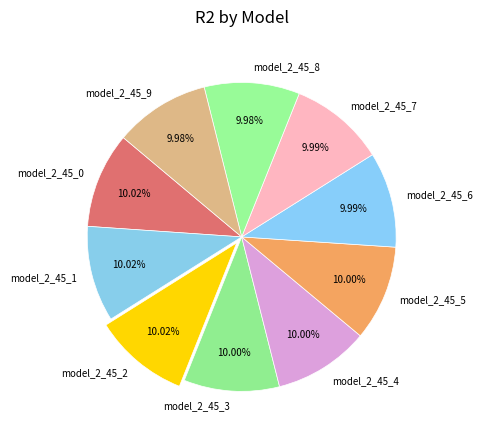

To the nearest percent, what percentage of the pie is model_2_45_5?

10%